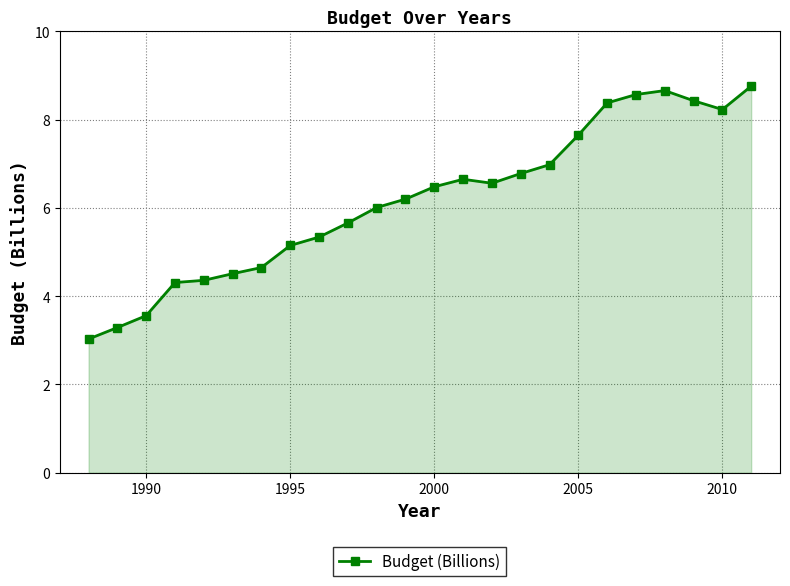

Reading right to left, transcribe all the data shown in this chart.

8.8	8.2	8.4	8.7	8.6	8.4	7.7	7.0	6.8	6.6	6.7	6.5	6.2	6.0	5.7	5.3	5.2	4.7	4.5	4.4	4.3	3.6	3.3	3.0